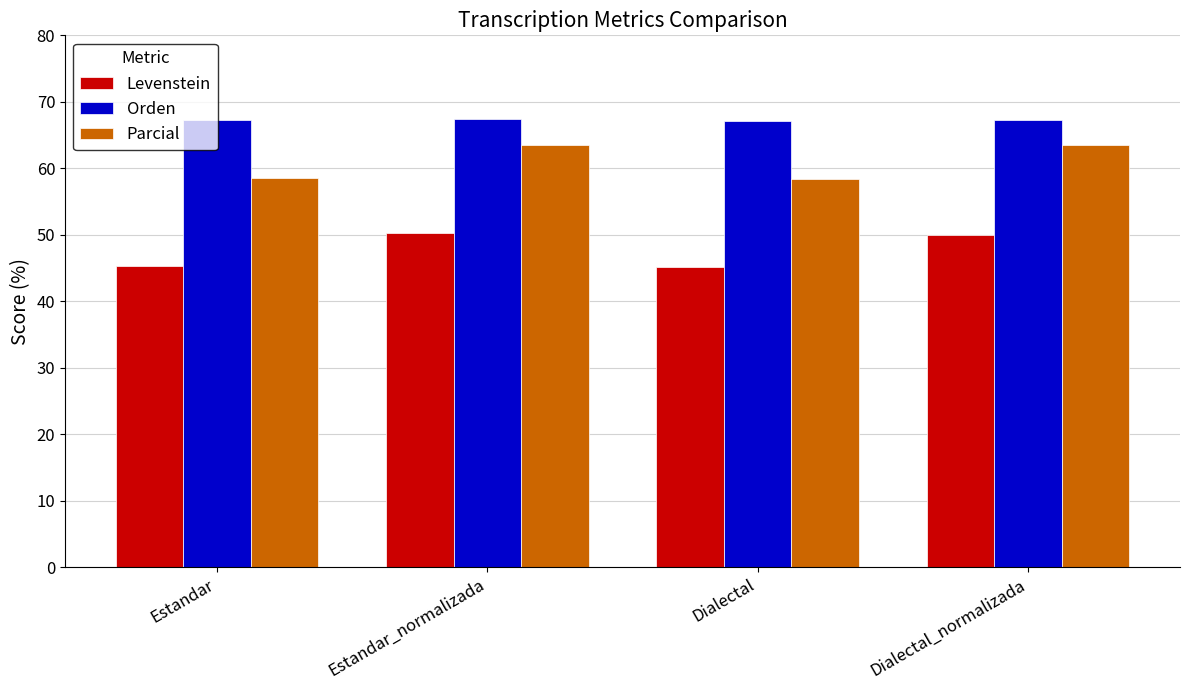

What position from the right is Estandar_normalizada?

3